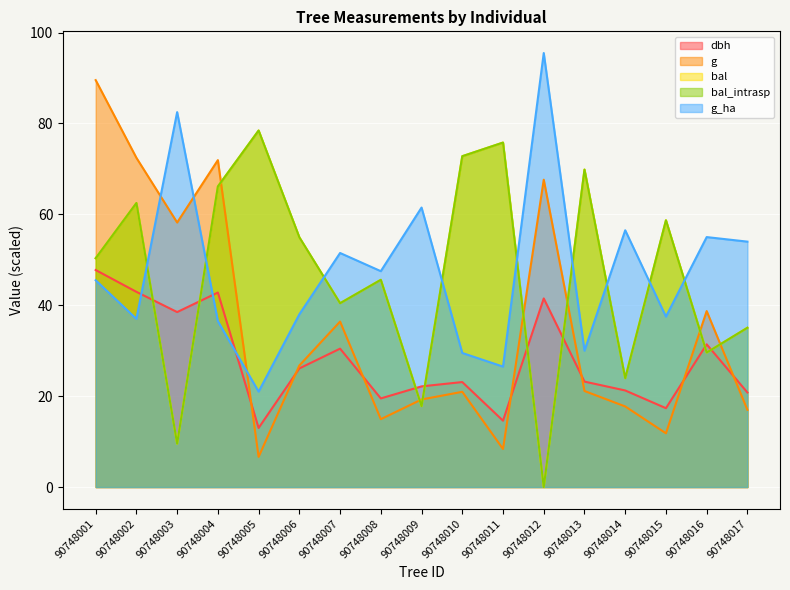

Which series has the largest total across all categories?

g_ha